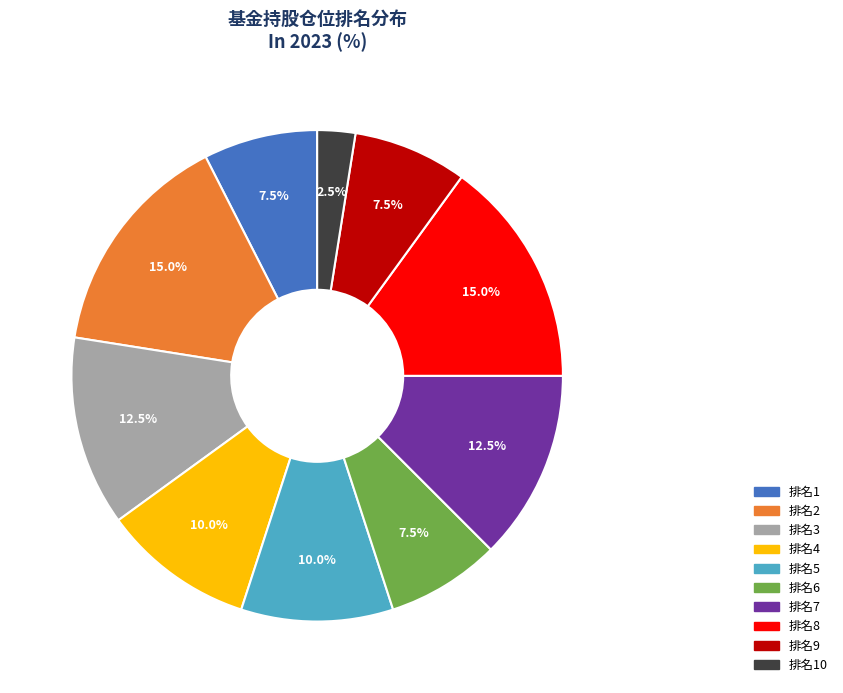

Does any single category account for the majority?

No